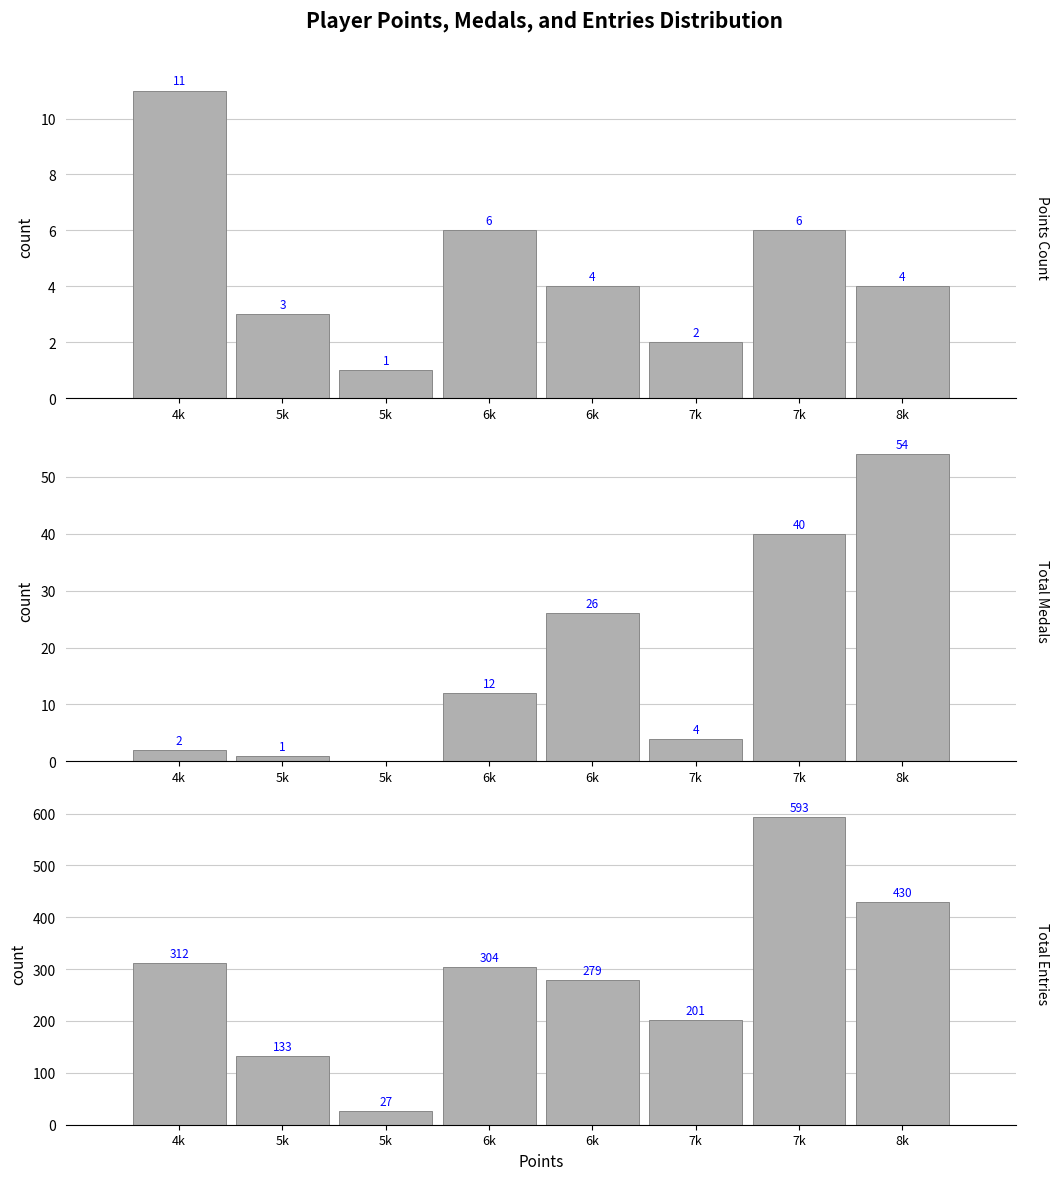

Rank the series by their maximum value, from lowest to highest.

Points Count, Total Medals, Total Entries